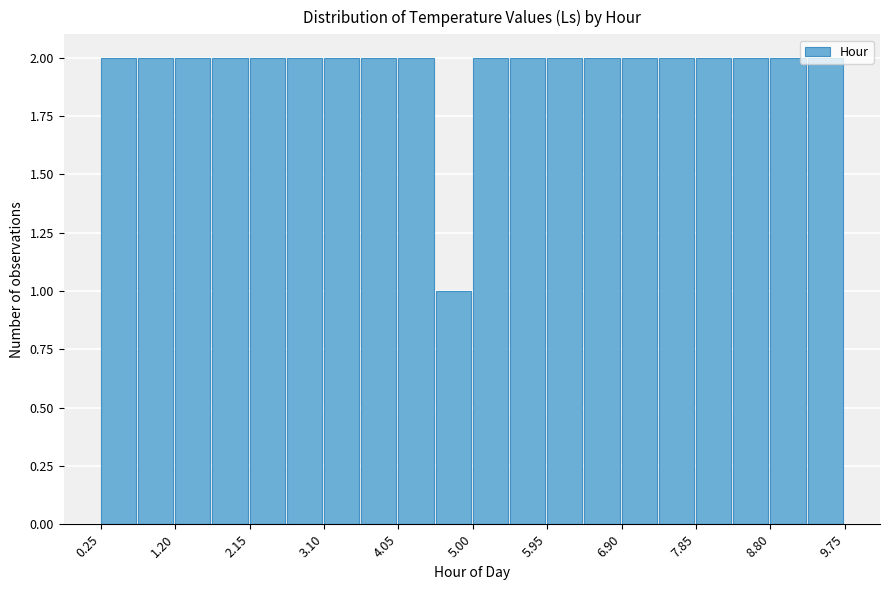

Reading left to right, list every bar in this chart as the range it spans on the x-axis followed by its height. Neither the bar edges nor the heights are printed on the chart, so give them approximately, as read against the axes.

0.3 to 0.7: 2
0.7 to 1.2: 2
1.2 to 1.7: 2
1.7 to 2.2: 2
2.2 to 2.6: 2
2.6 to 3.1: 2
3.1 to 3.6: 2
3.6 to 4.1: 2
4.1 to 4.5: 2
4.5 to 5.0: 1
5.0 to 5.5: 2
5.5 to 6.0: 2
6.0 to 6.4: 2
6.4 to 6.9: 2
6.9 to 7.4: 2
7.4 to 7.9: 2
7.9 to 8.3: 2
8.3 to 8.8: 2
8.8 to 9.3: 2
9.3 to 9.8: 2